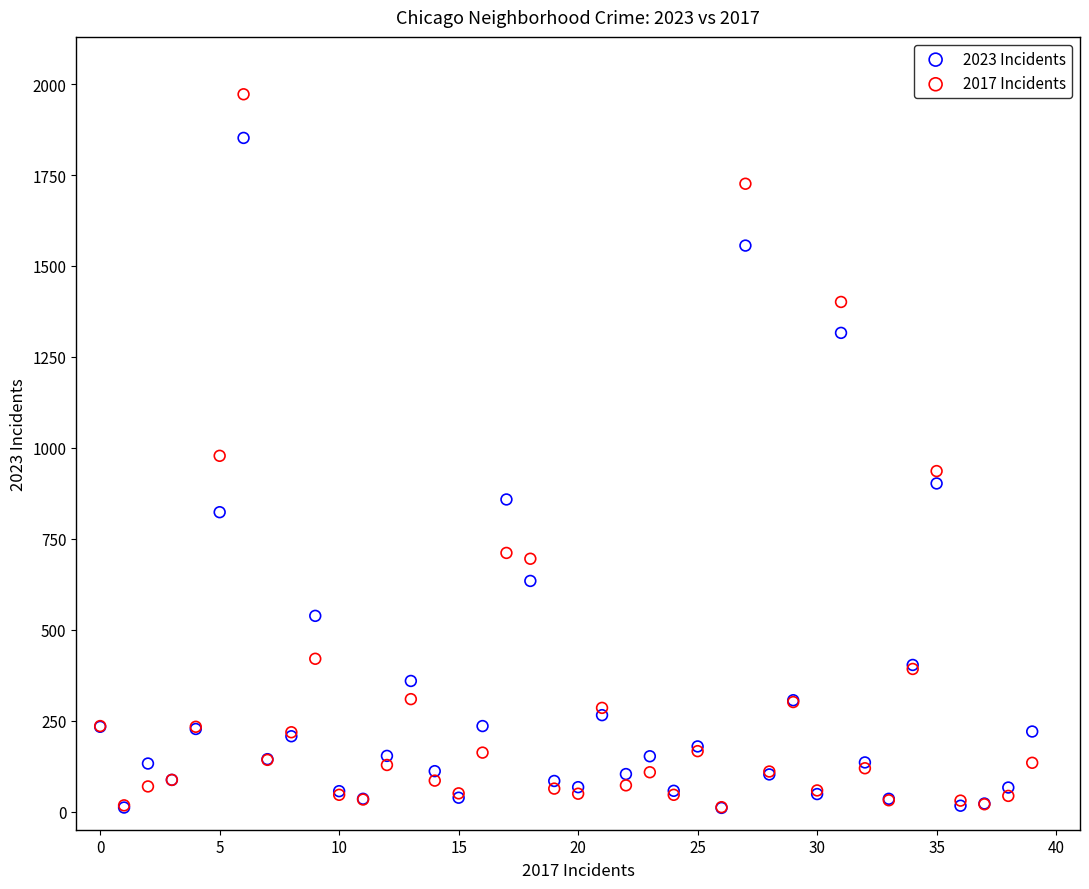

What are all the series names shown in the legend?

2023 Incidents, 2017 Incidents